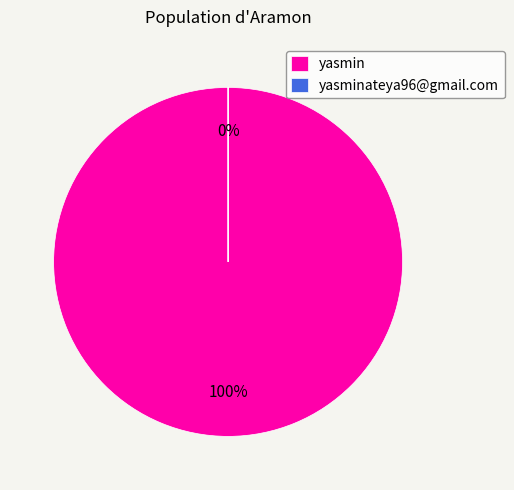

Count the number of slices in the pie.

2